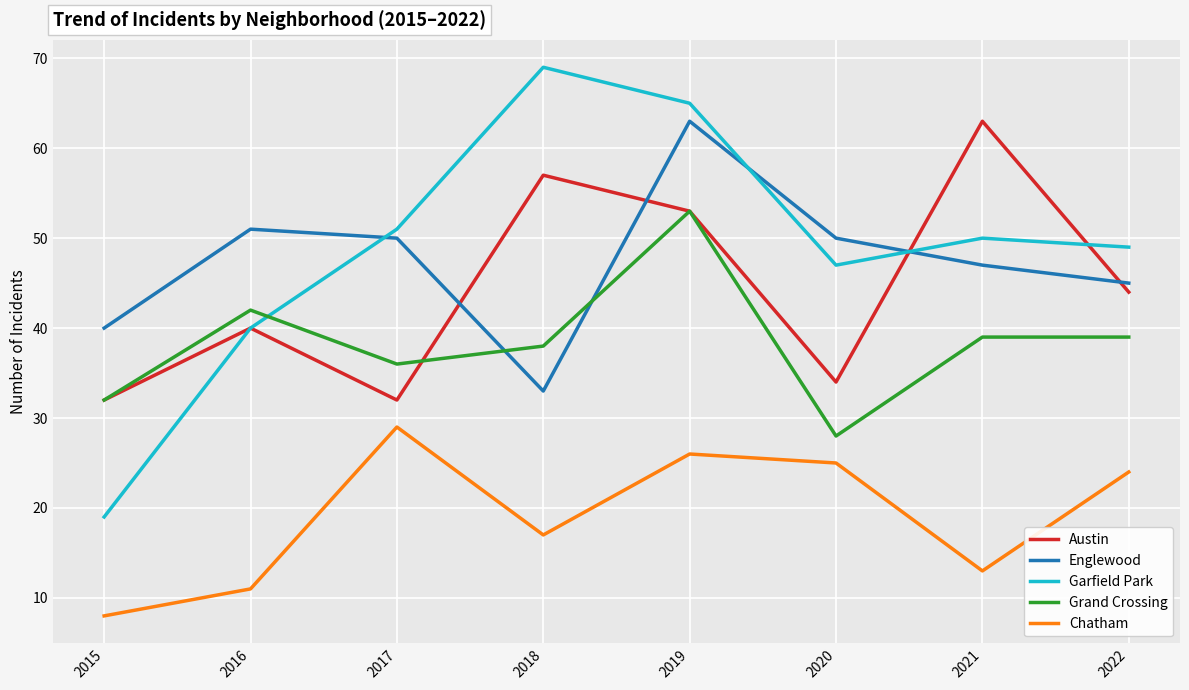

How many lines are shown in the chart?

5